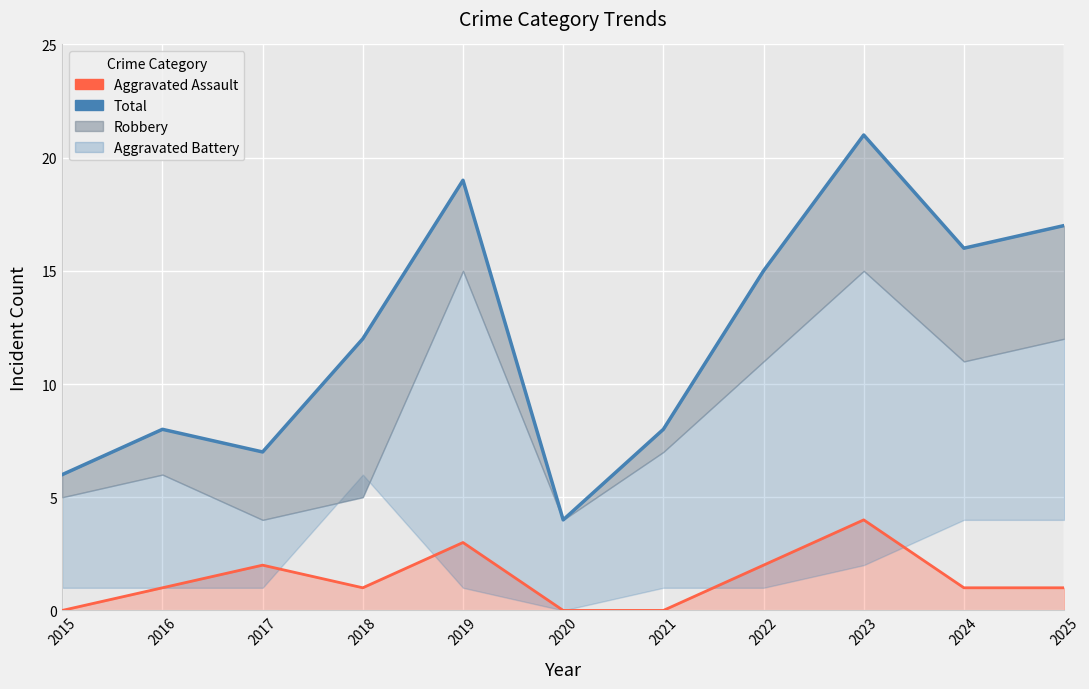

At which label is Aggravated Assault closest to 2?

2017